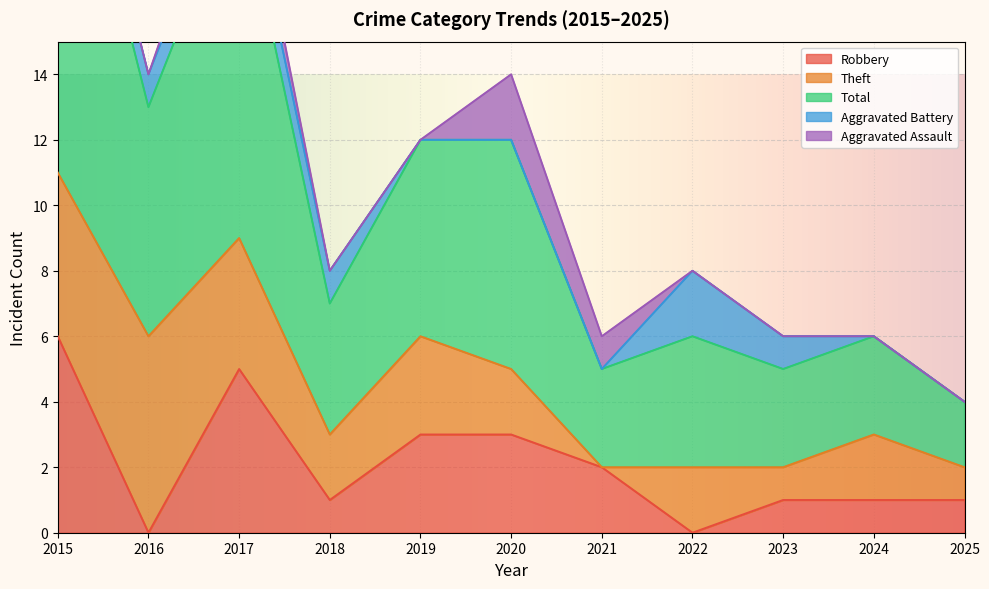

At which category is the sum across all series the highest?

2015